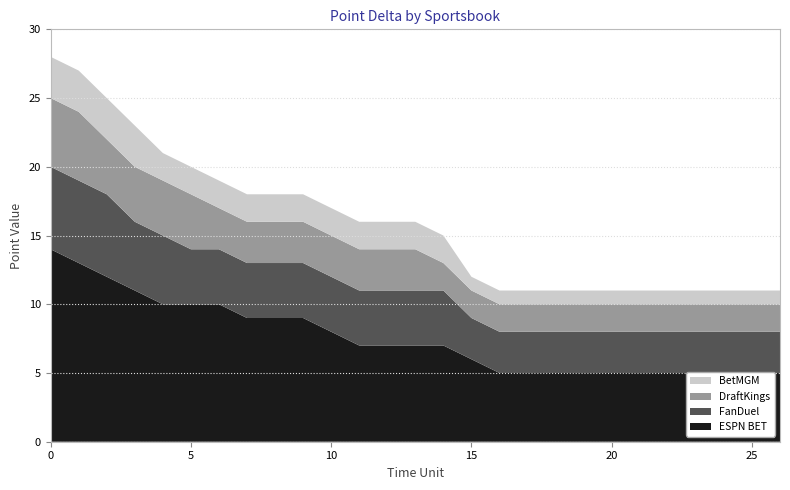

Reading left to right, list all the values displayed in this chart.

ESPN BET: 14	13	12	11	10	10	10	9	9	9	8	7	7	7	7	6	5	5	5	5	5	5	5	5	5	5	5
FanDuel: 6	6	6	5	5	4	4	4	4	4	4	4	4	4	4	3	3	3	3	3	3	3	3	3	3	3	3
DraftKings: 5	5	4	4	4	4	3	3	3	3	3	3	3	3	2	2	2	2	2	2	2	2	2	2	2	2	2
BetMGM: 3	3	3	3	2	2	2	2	2	2	2	2	2	2	2	1	1	1	1	1	1	1	1	1	1	1	1